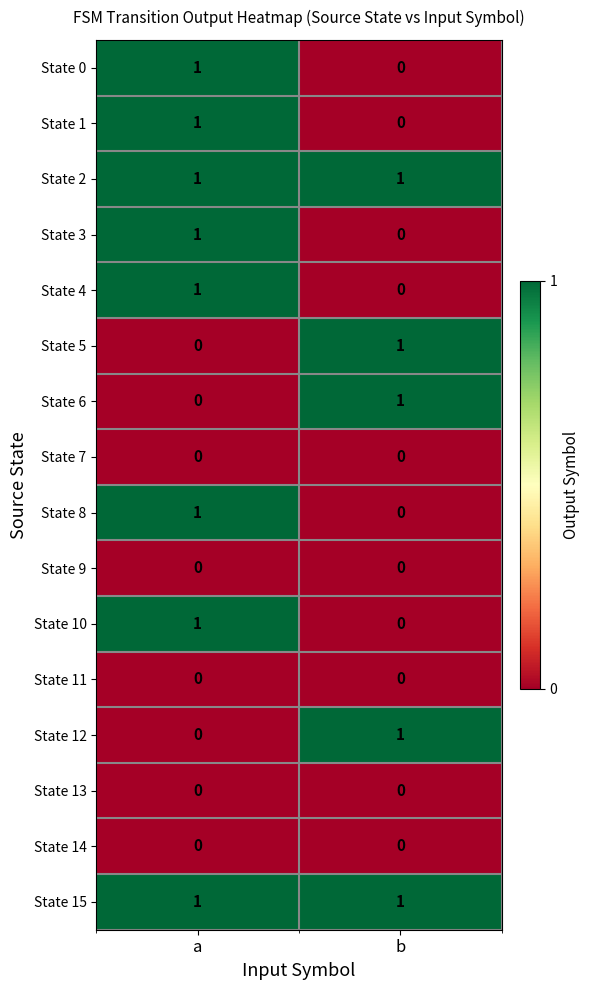

At which category is the sum across all series the highest?

a